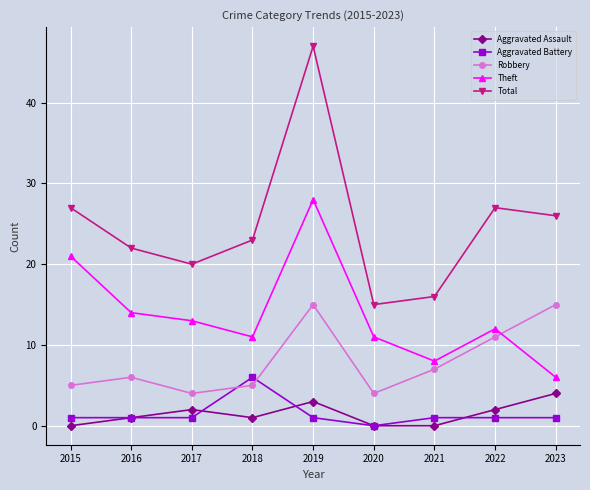

Count the number of categories in the chart.

9